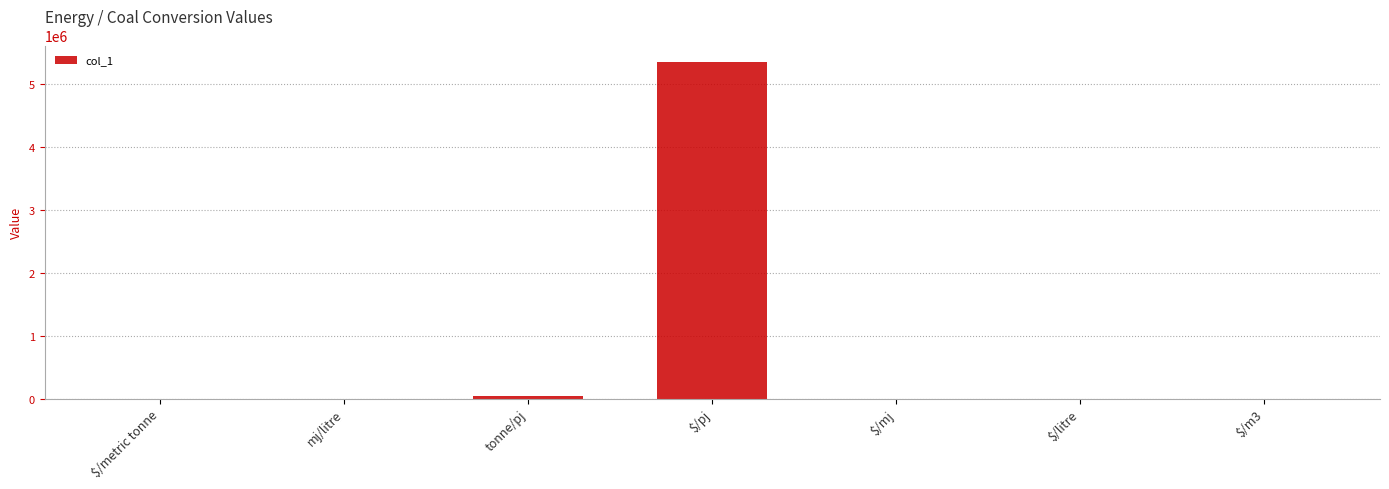

The value at tonne/pj is 41430.1. True or false?

True